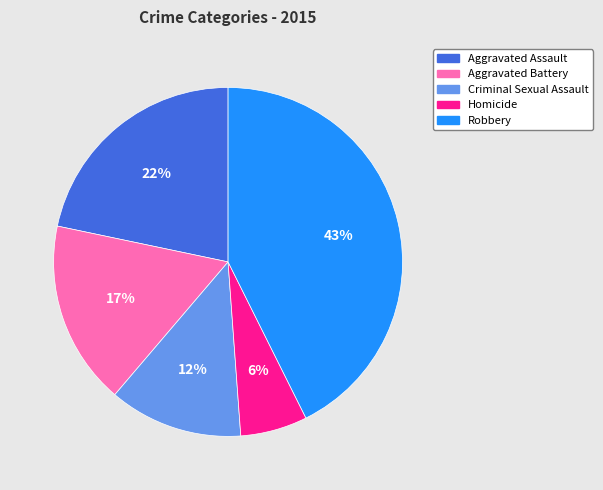

Rank the categories by value from lowest to highest.

Homicide, Criminal Sexual Assault, Aggravated Battery, Aggravated Assault, Robbery